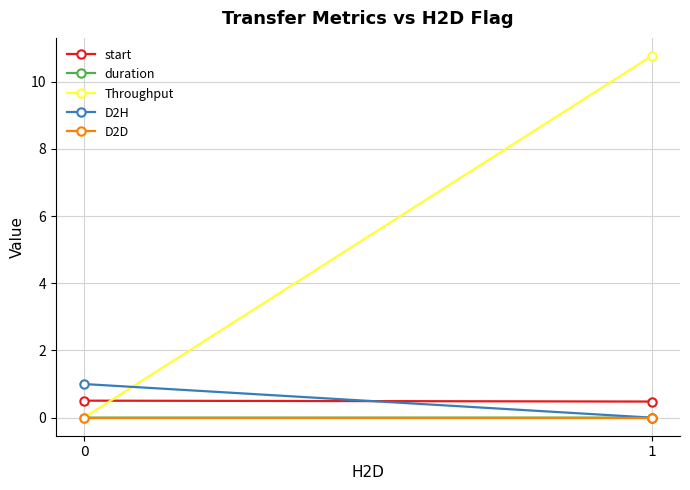

Reading right to left, what are all the values shown in this chart?

start: 1=0.5	0=0.5
duration: 1=0.0	0=0.0
Throughput: 1=10.8	0=0.0
D2H: 1=0.0	0=1.0
D2D: 1=0.0	0=0.0